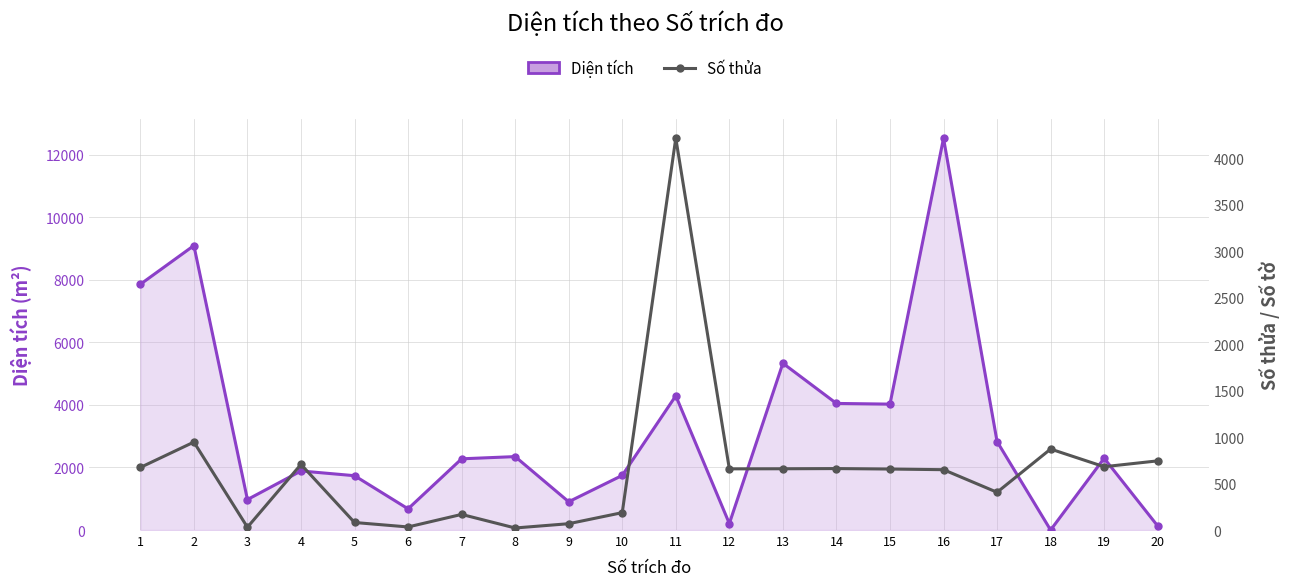

At 10, list the series in order from smallest to largest.

Số thửa, Diện tích